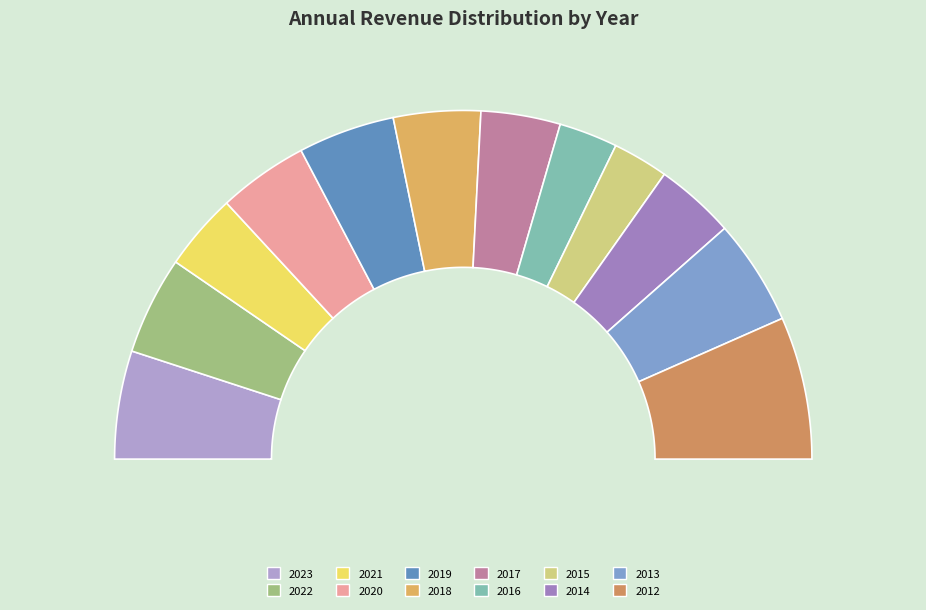

What percentage is the 2012 slice, to the nearest percent?

13%